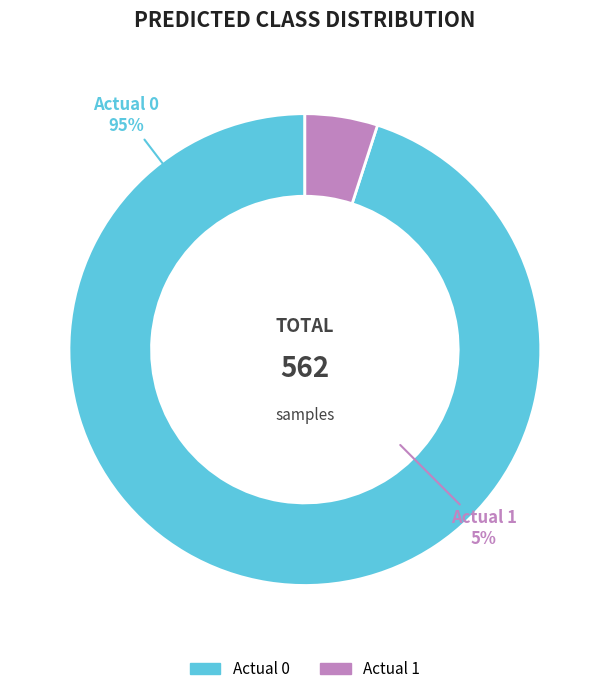

Does Actual 0 represent more than half of the total?

Yes